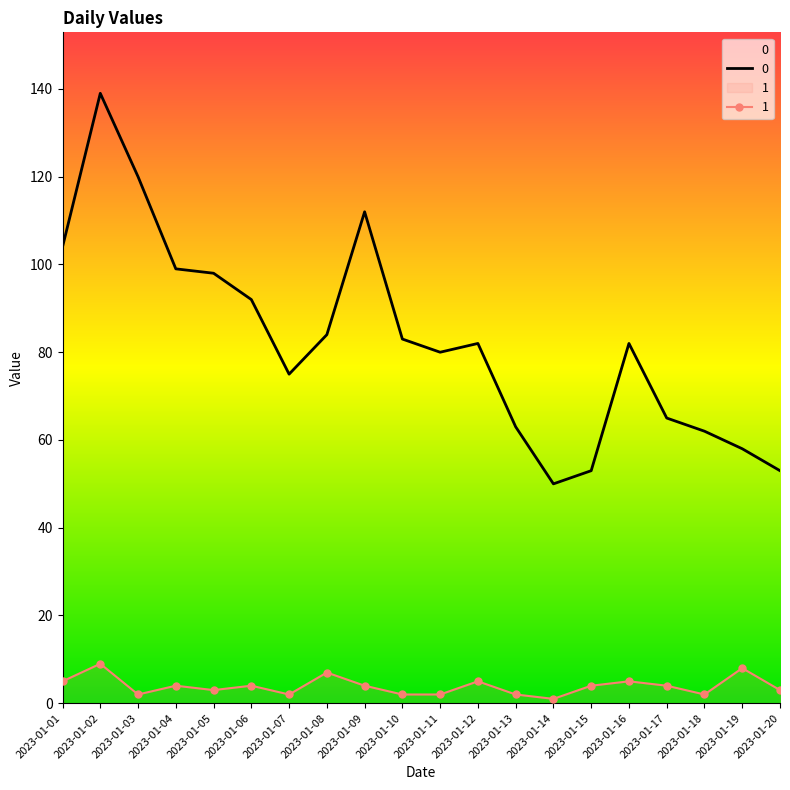

Rank the categories by 1 value from lowest to highest.

2023-01-14, 2023-01-03, 2023-01-07, 2023-01-10, 2023-01-11, 2023-01-13, 2023-01-18, 2023-01-05, 2023-01-20, 2023-01-04, 2023-01-06, 2023-01-09, 2023-01-15, 2023-01-17, 2023-01-01, 2023-01-12, 2023-01-16, 2023-01-08, 2023-01-19, 2023-01-02